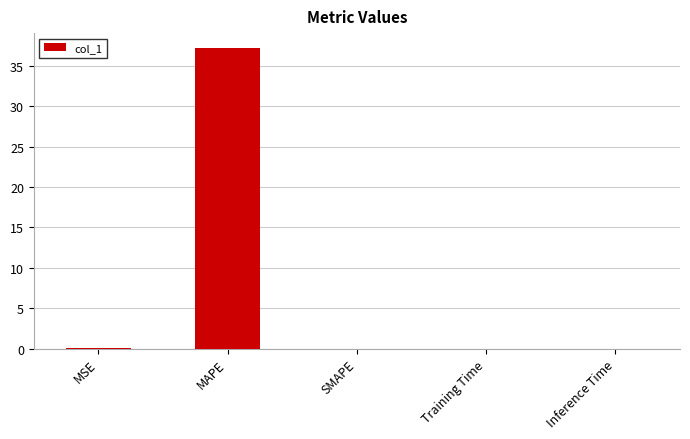

The value at SMAPE is 0.0. True or false?

True